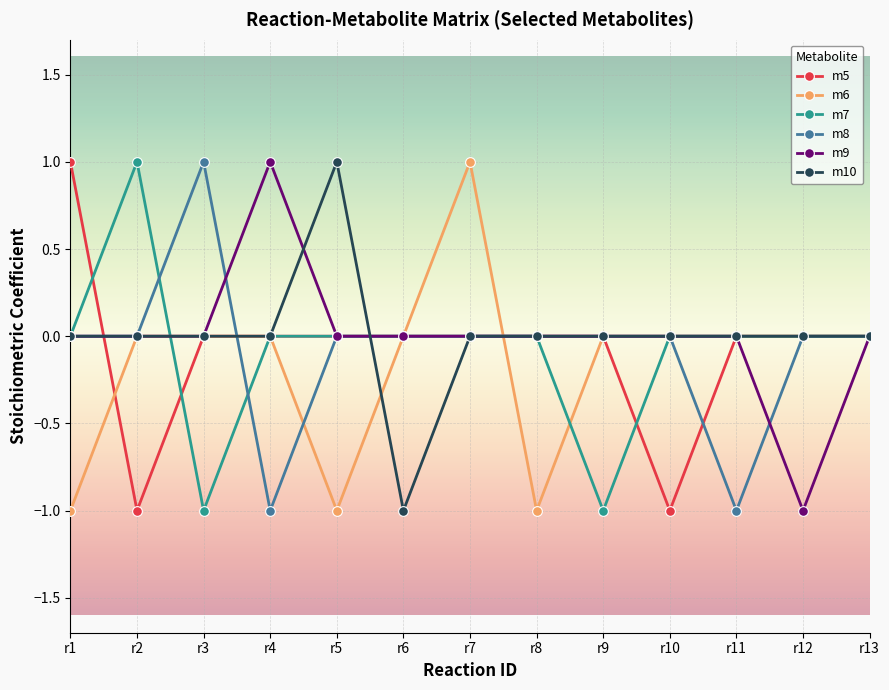

Is the value of m9 at r4 greater than the value of m7 at r8?

Yes